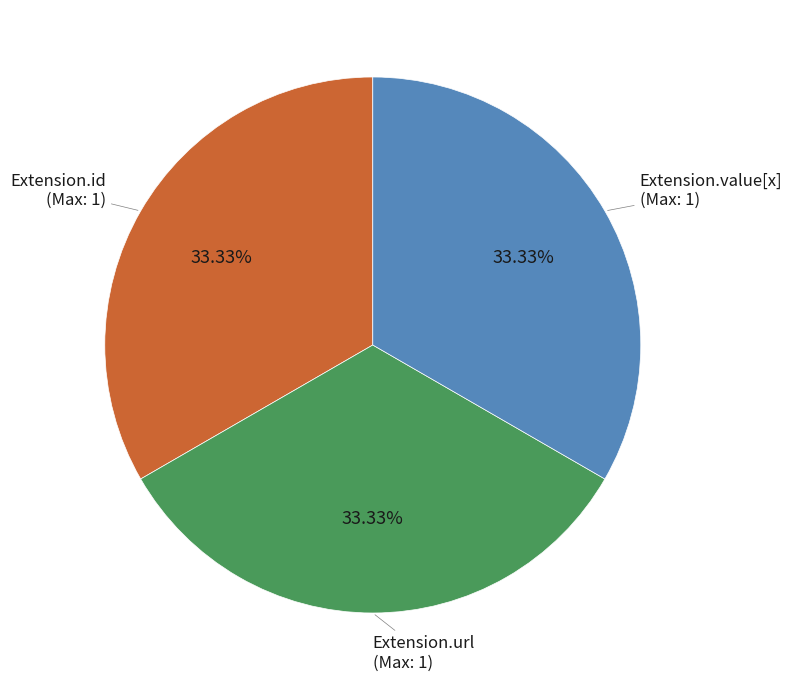

How much of the chart is everything except Extension.id?

66.7%